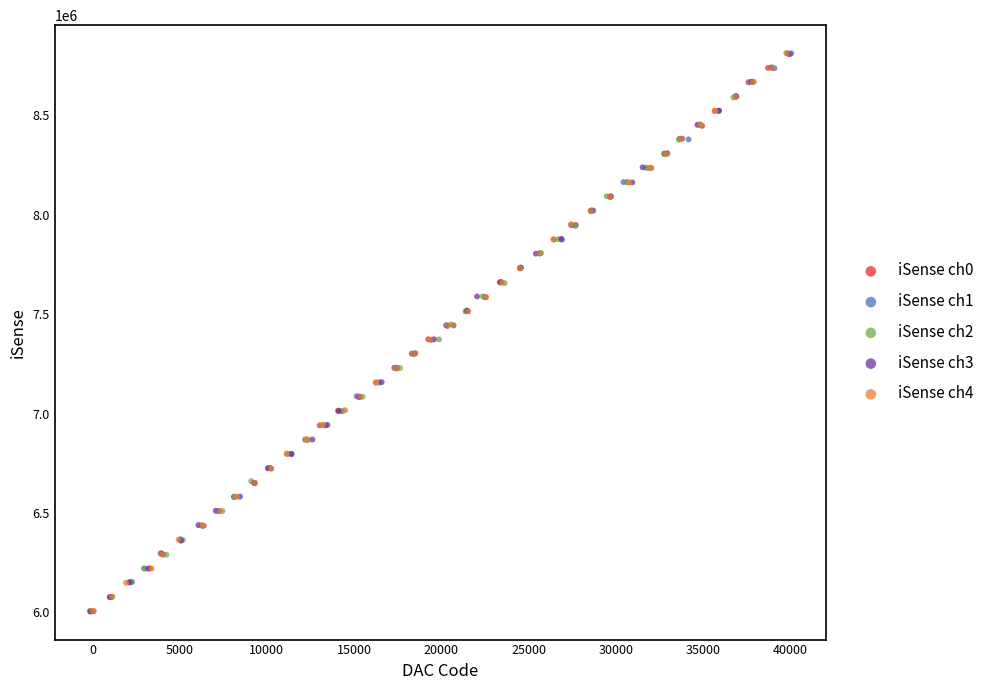

What are all the series names shown in the legend?

iSense ch0, iSense ch1, iSense ch2, iSense ch3, iSense ch4